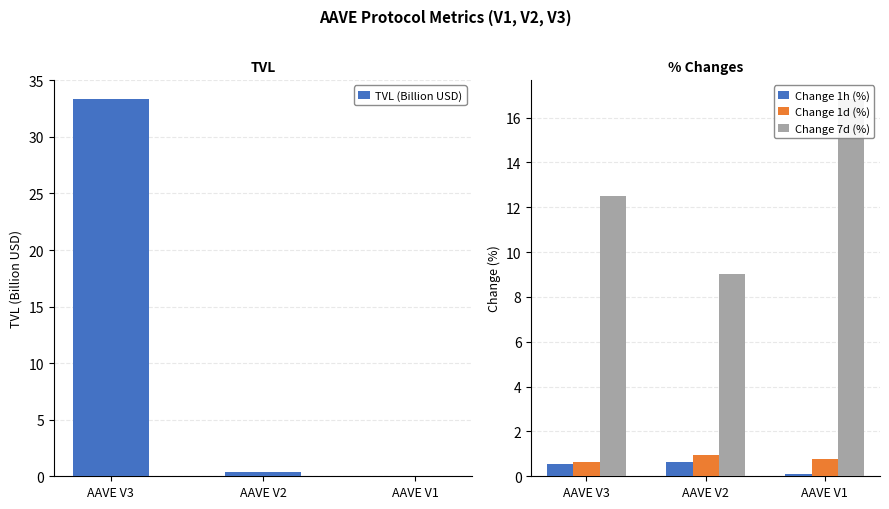

Read the Change 7d (%) value at AAVE V2.

9.0